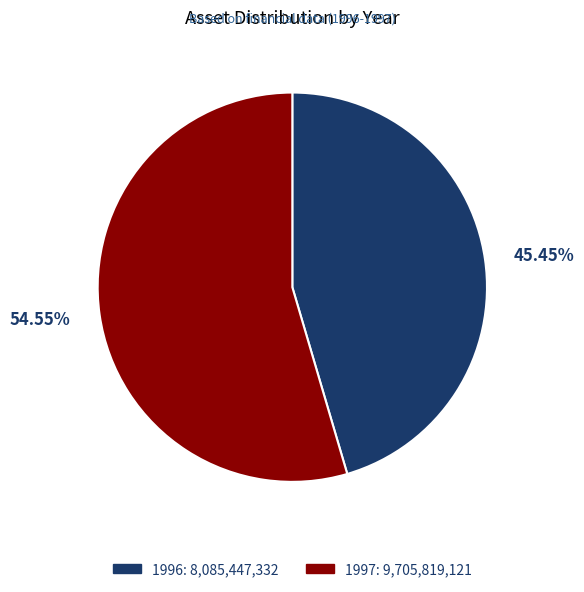

Is the sum of 1997 and 1996 greater than half?

Yes